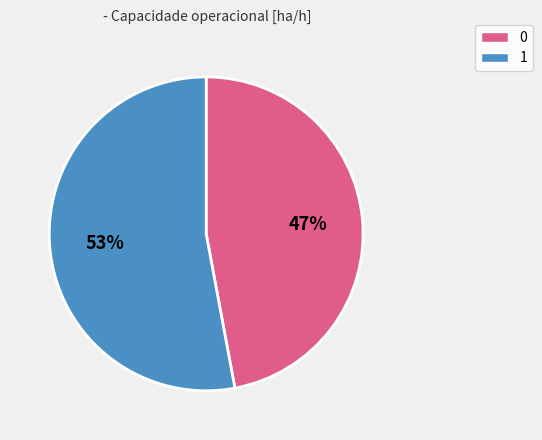

What is the ratio of the value at 0 to the value at 1?

0.9